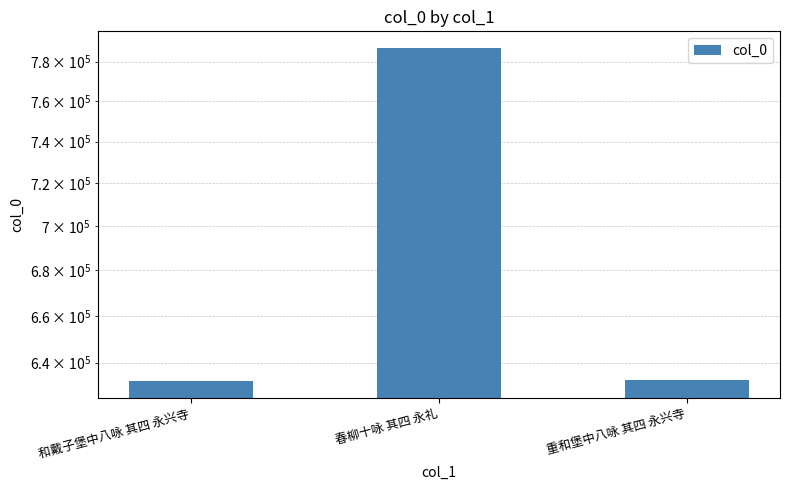

At which label does the data first exceed 632929?

春柳十咏 其四 永礼